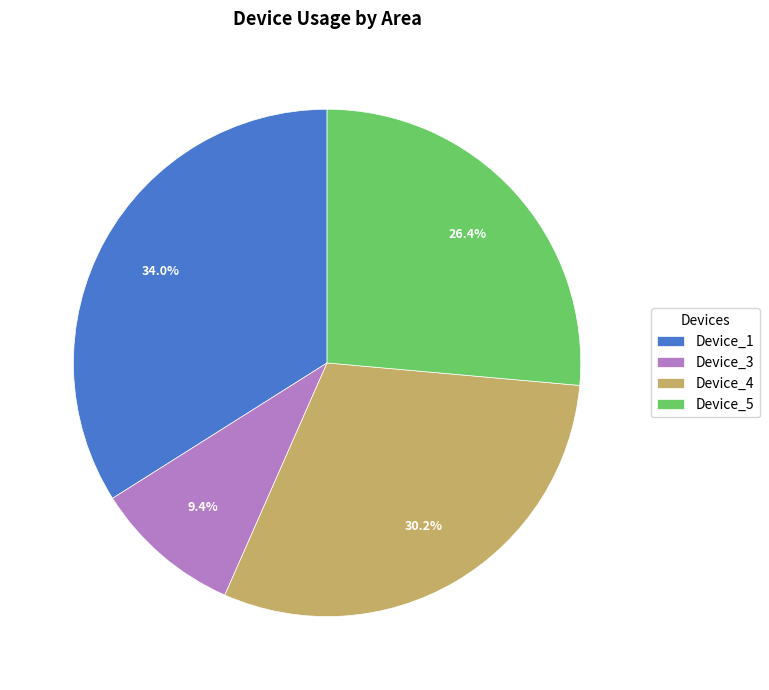

What percentage is the Device_5 slice, to the nearest percent?

26%